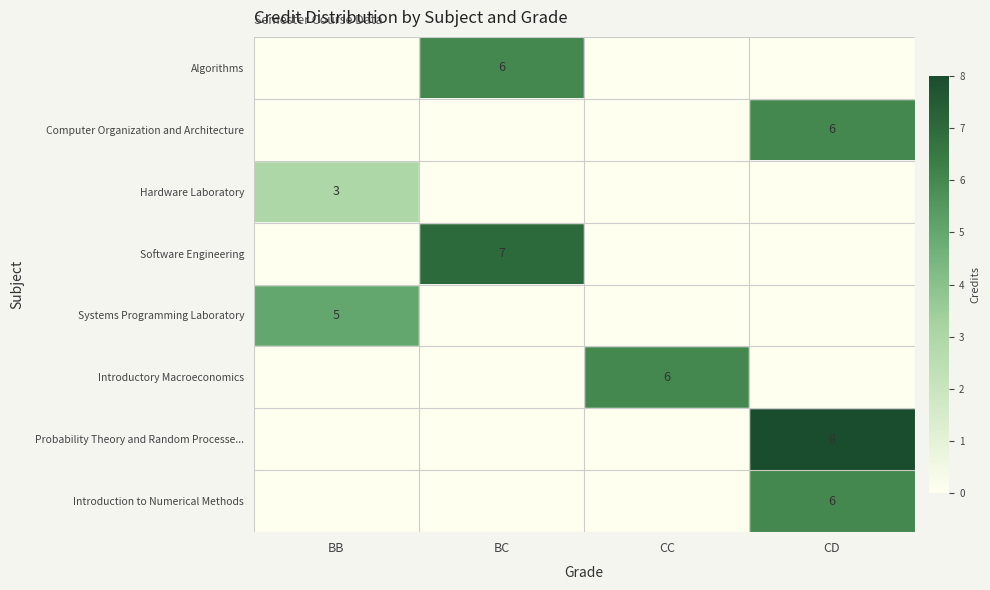

Is it true that Algorithms equals 6 at BC?

True